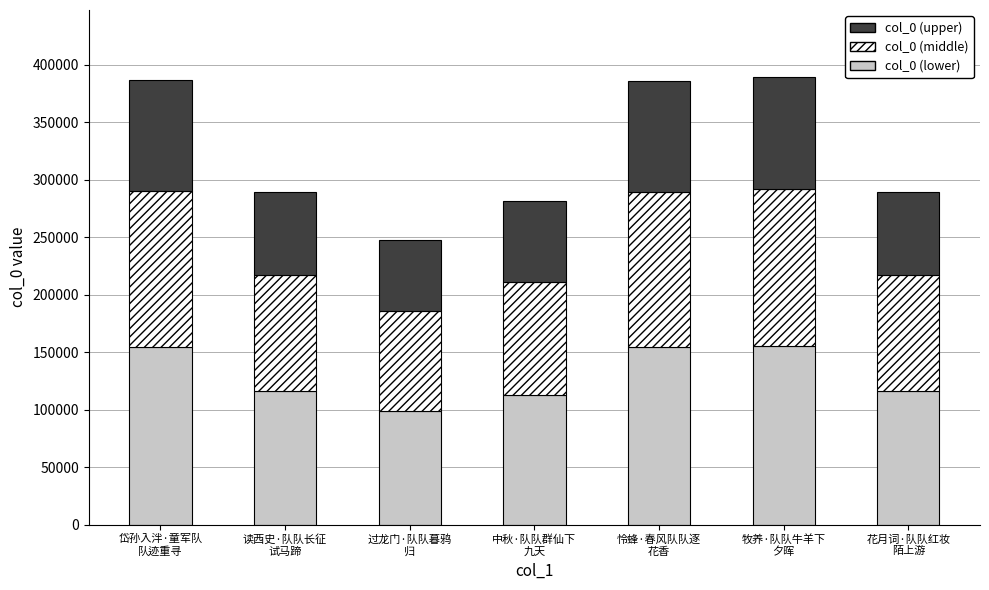

What is the difference between the maximum and second lowest values in the col_0 (lower) series?

42983.2